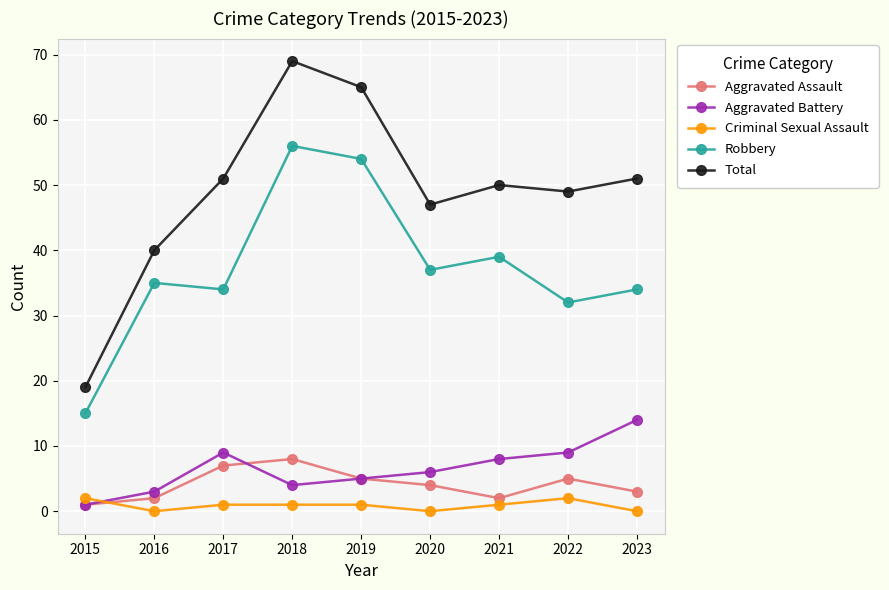

At which category does Aggravated Battery reach its first local valley?

2018